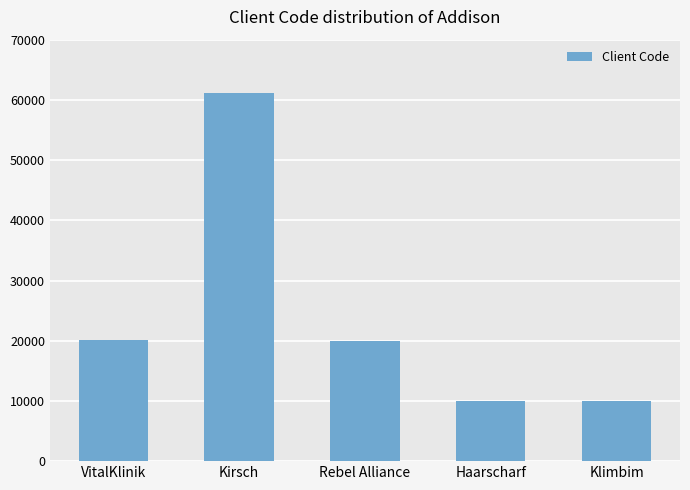

Which has a higher value, Haarscharf or VitalKlinik?

VitalKlinik